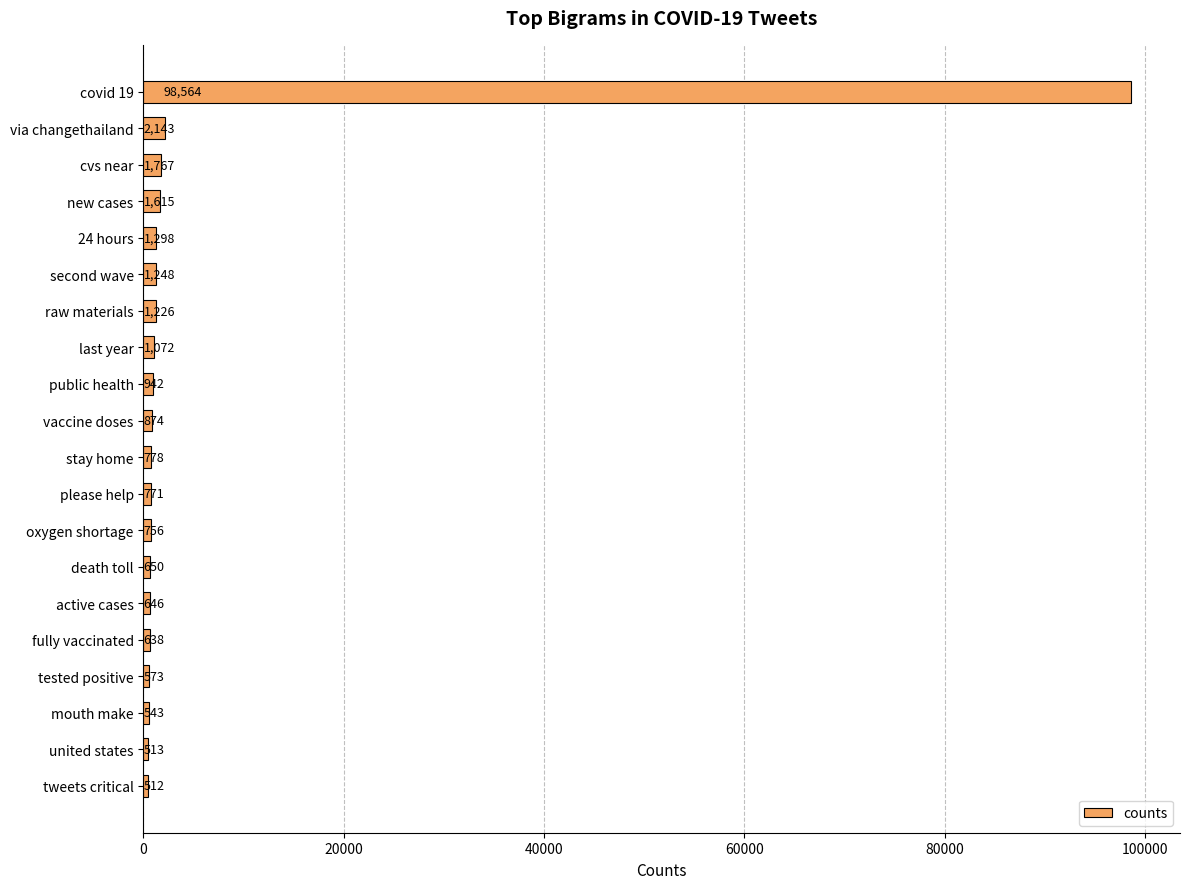

What is the value of the 20th bar from the top?

512